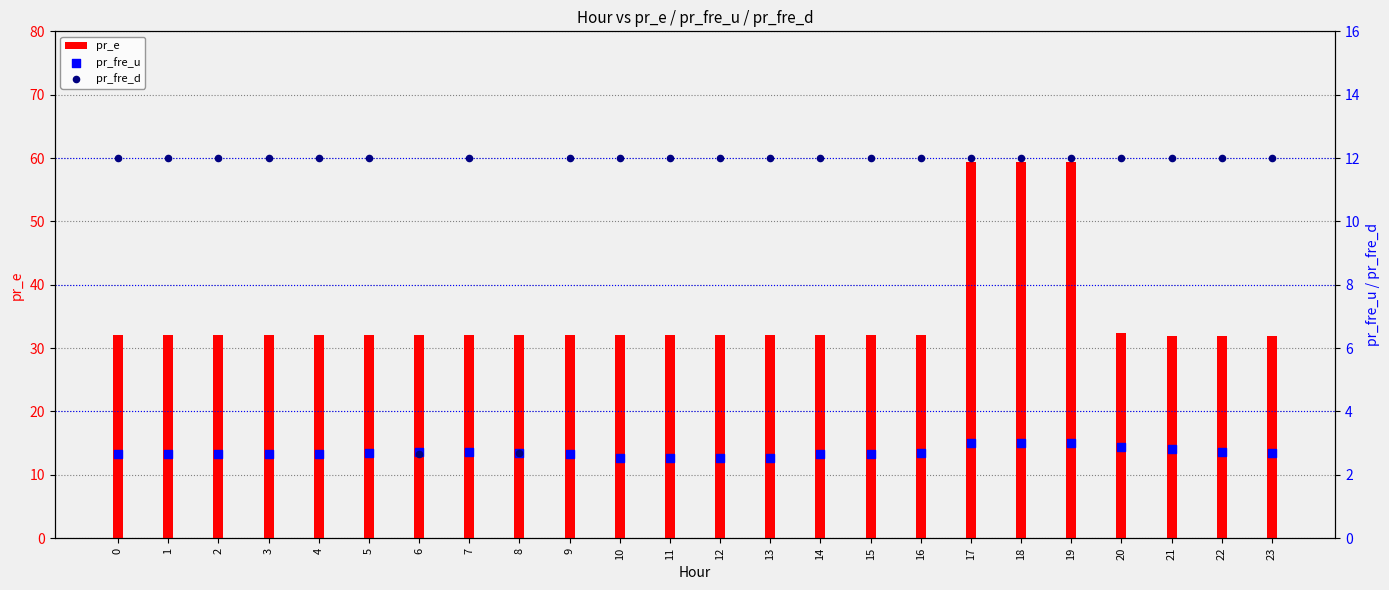

Which series has the largest total across all categories?

pr_e